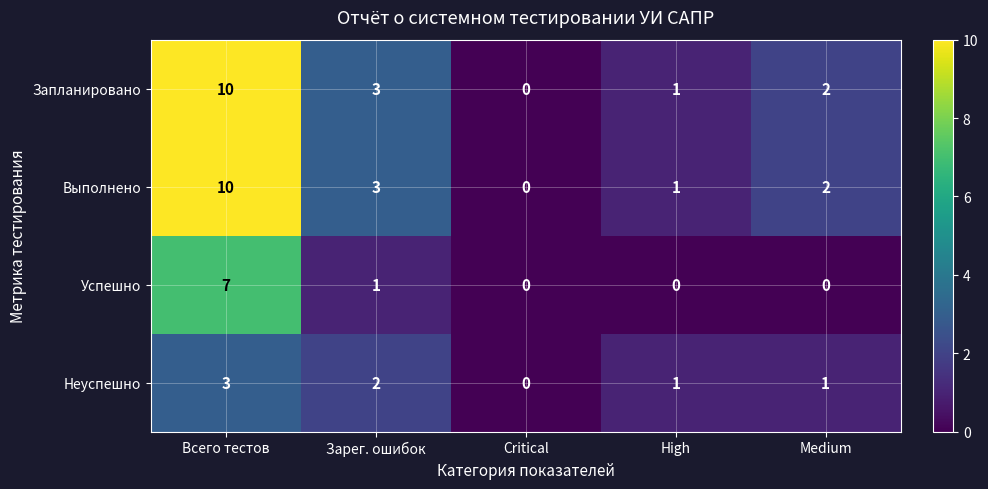

What is the difference between the highest and lowest values at Medium?

2